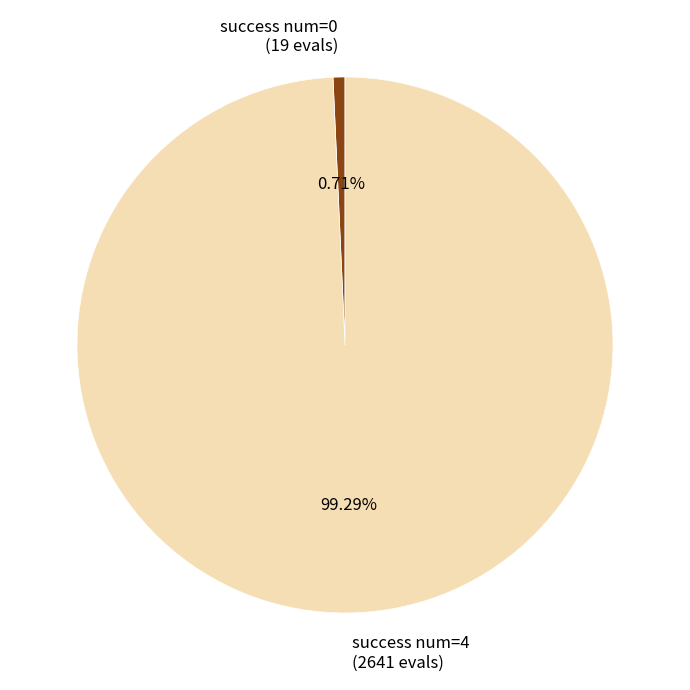

Do success num=4 (2641 evals) and success num=0 (19 evals) together represent more than half of the pie?

Yes